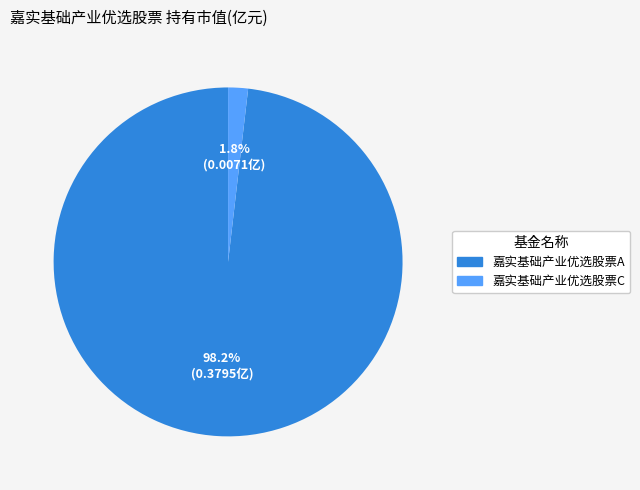

What percentage is the 嘉实基础产业优选股票A slice, to the nearest percent?

98%